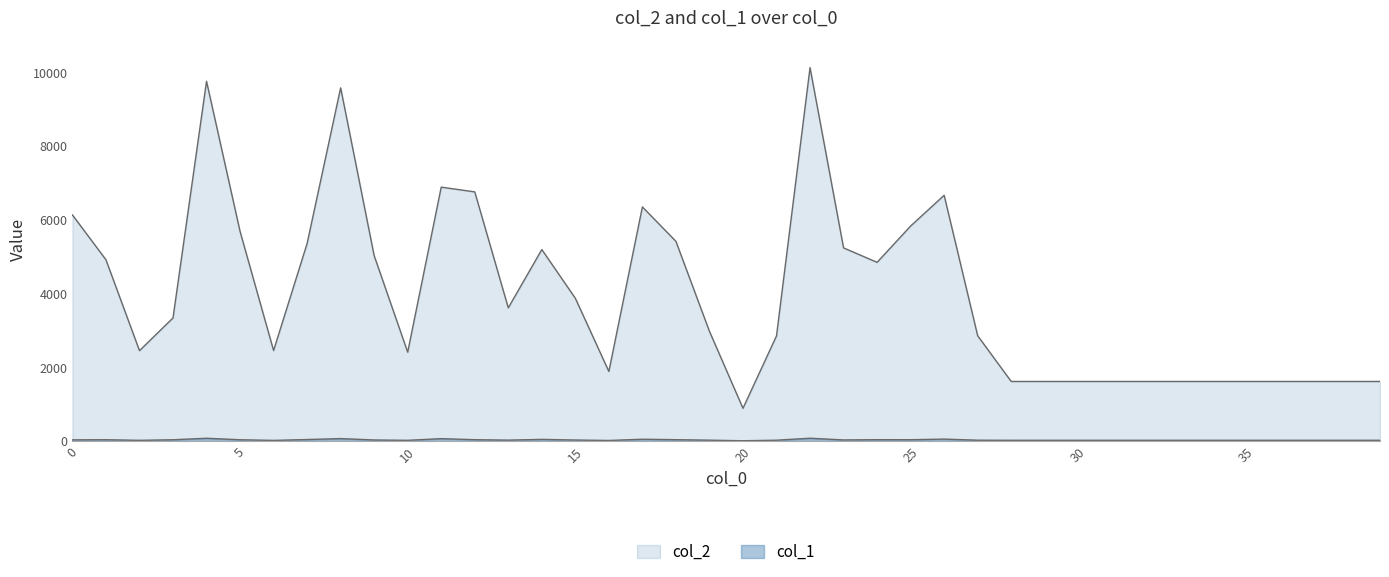

Which series has the widest spread of values?

col_2